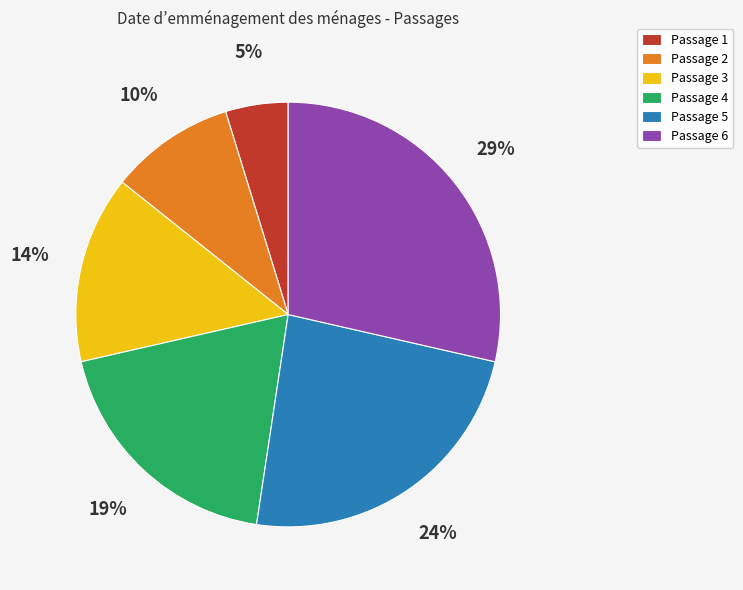

Approximately how many times larger is the value at Passage 2 compared to Passage 6?

0.3